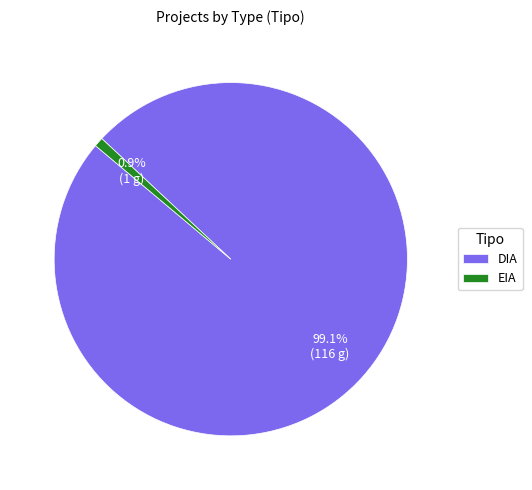

What percentage do DIA and EIA together represent?

100.0%